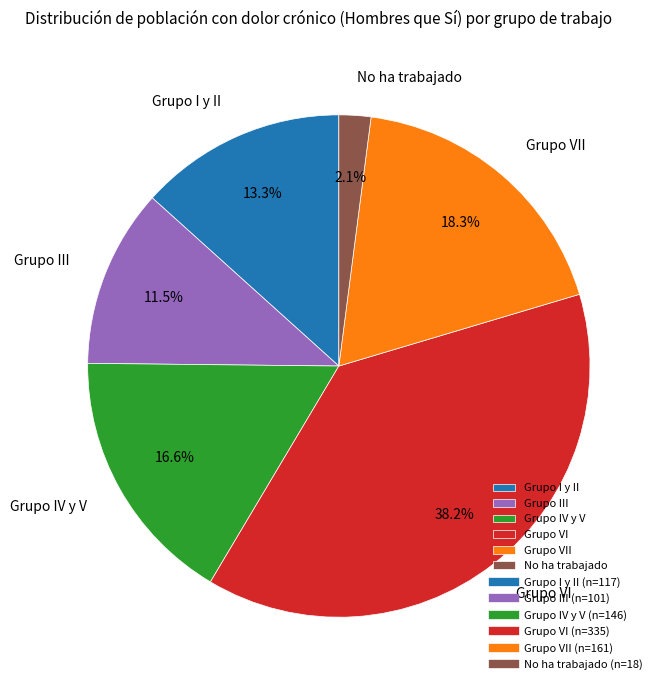

What is the smallest slice in the pie chart?

No ha trabajado